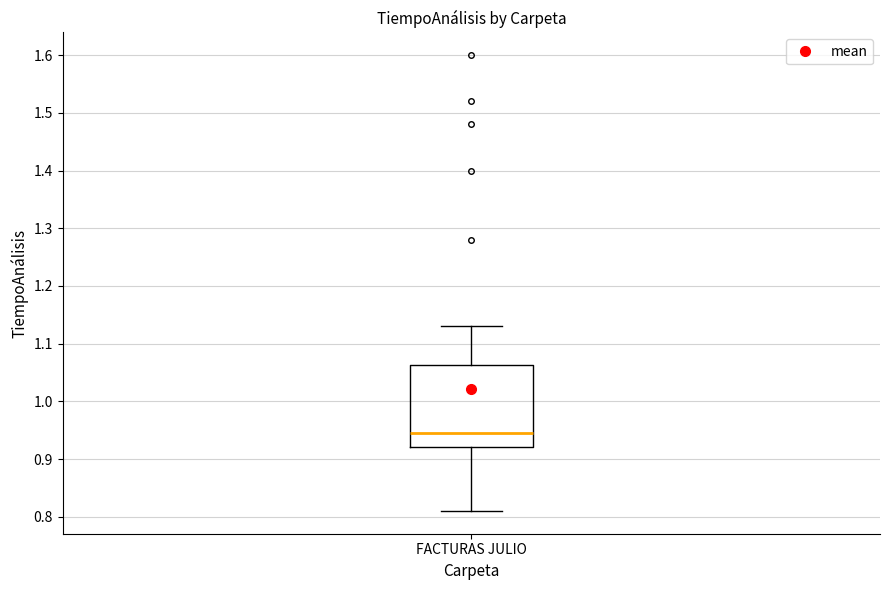

Transcribe this box plot: give where the median line is, the range the box spans, and where the two whiskers end, as read against the y-axis. The values are not printed on the chart, so give them approximately, as read against the axis.

median 0.95, box 0.92 to 1.06, whiskers 0.81 to 1.13